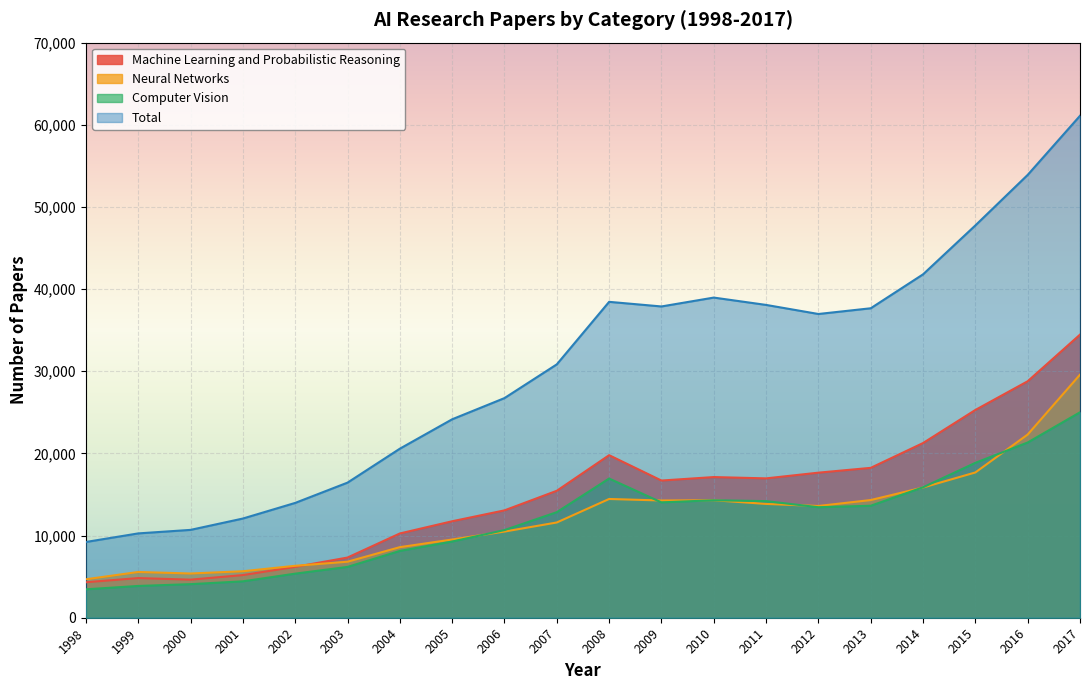

What is the sum of the Total values at 2009 and 2011?

75964